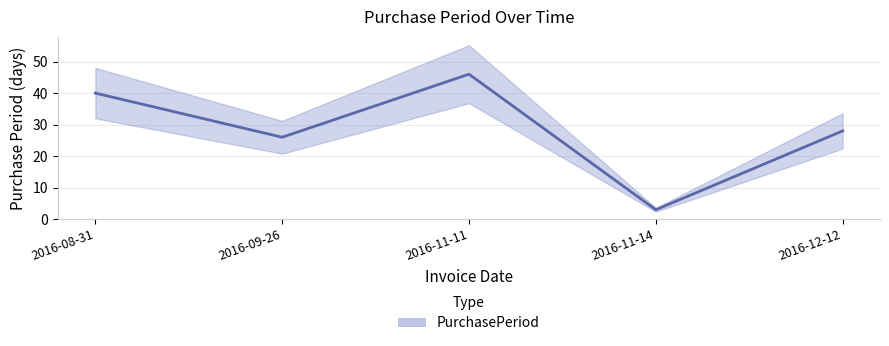

Reading left to right, what are all the values shown in this chart?

2016-08-31=40	2016-09-26=26	2016-11-11=46	2016-11-14=3	2016-12-12=28